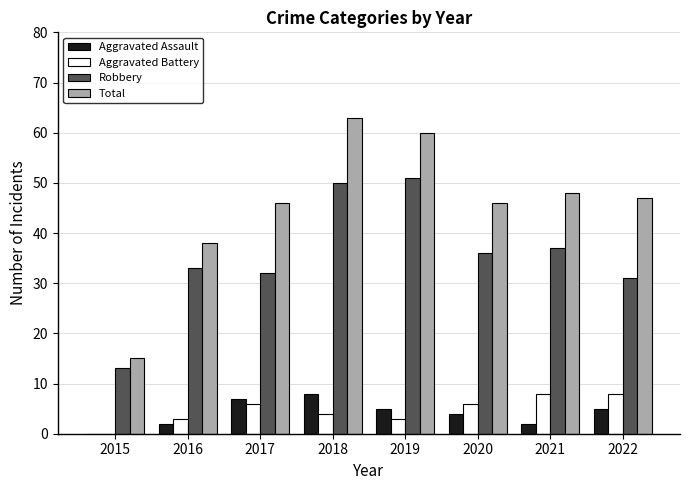

What is the total value across all series at 2019?

119